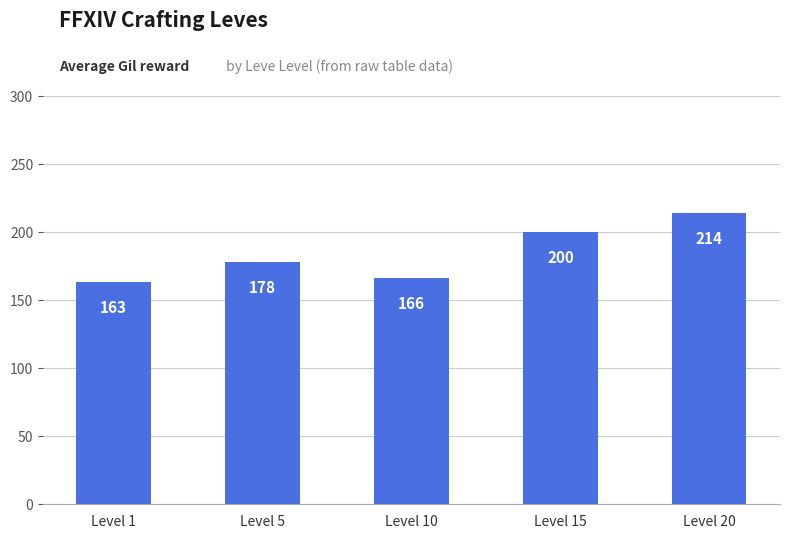

What is the approximate value at Level 5?

178